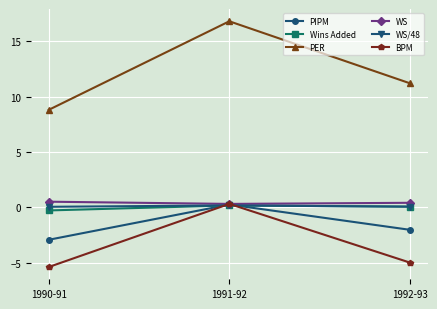

List the labels in order of PER value, smallest first.

1990-91, 1992-93, 1991-92